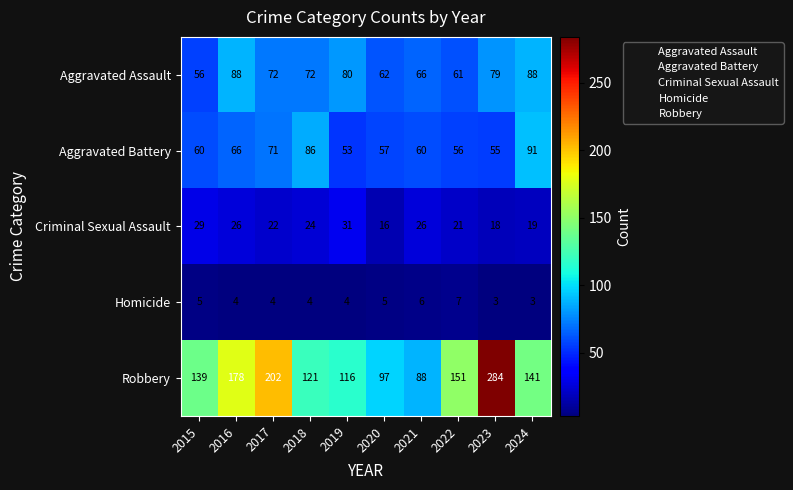

The value of Homicide at 2024 is 4. True or false?

False